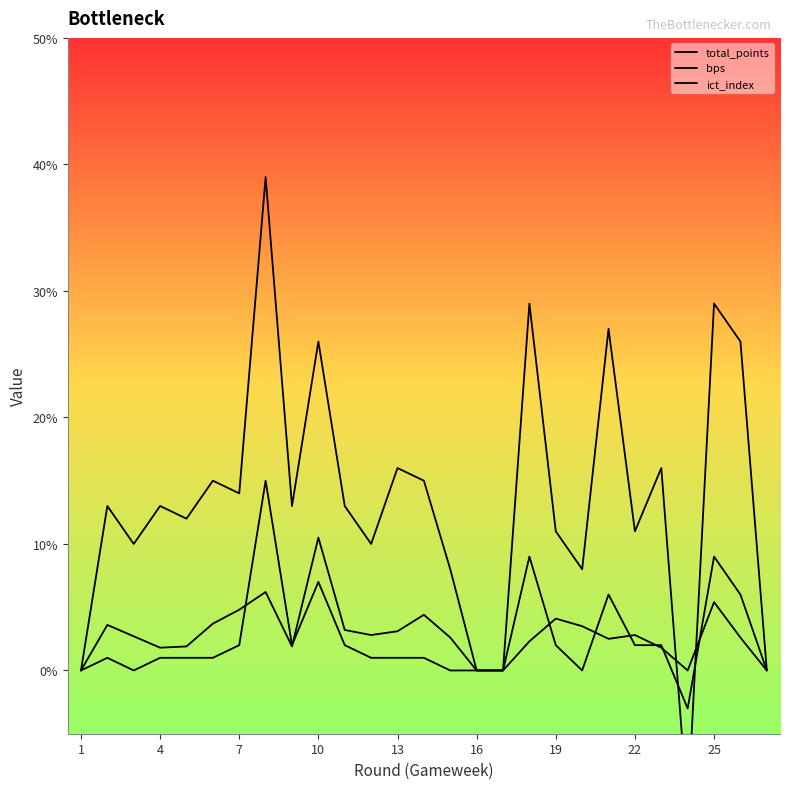

How many lines are shown in the chart?

3